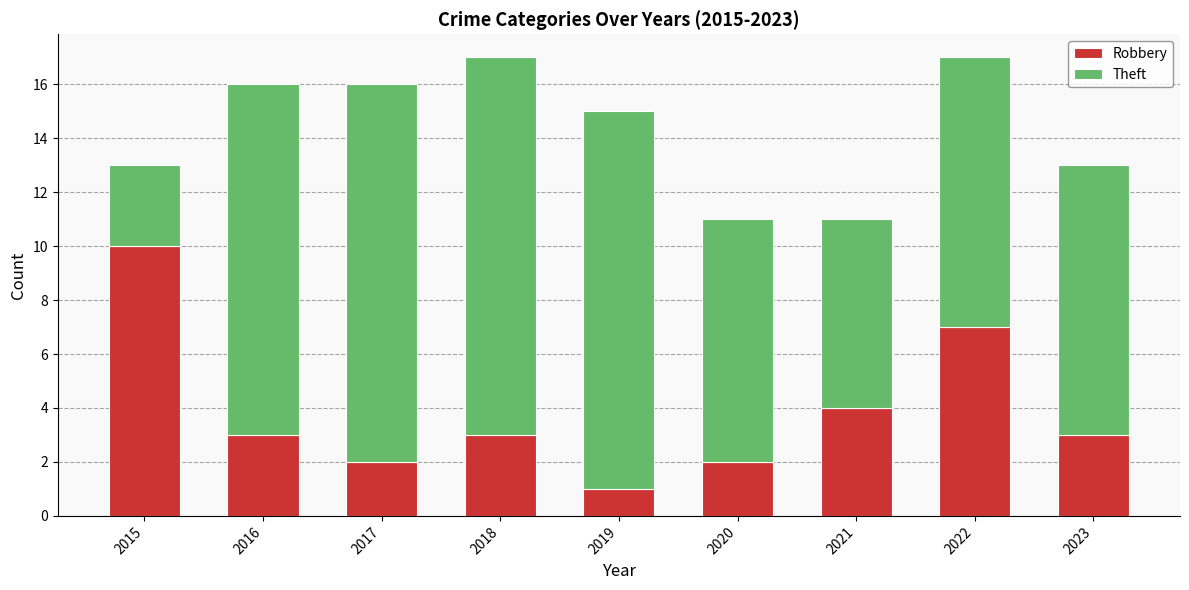

True or false: Robbery has a value of 2 at 2019.

False